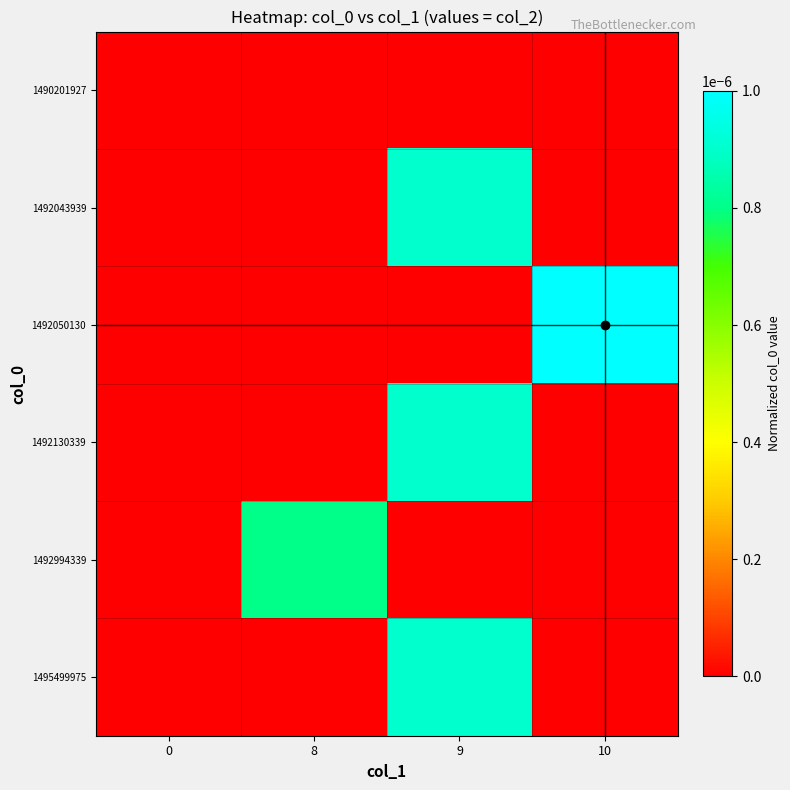

Between 9 and 0, which is larger?

9